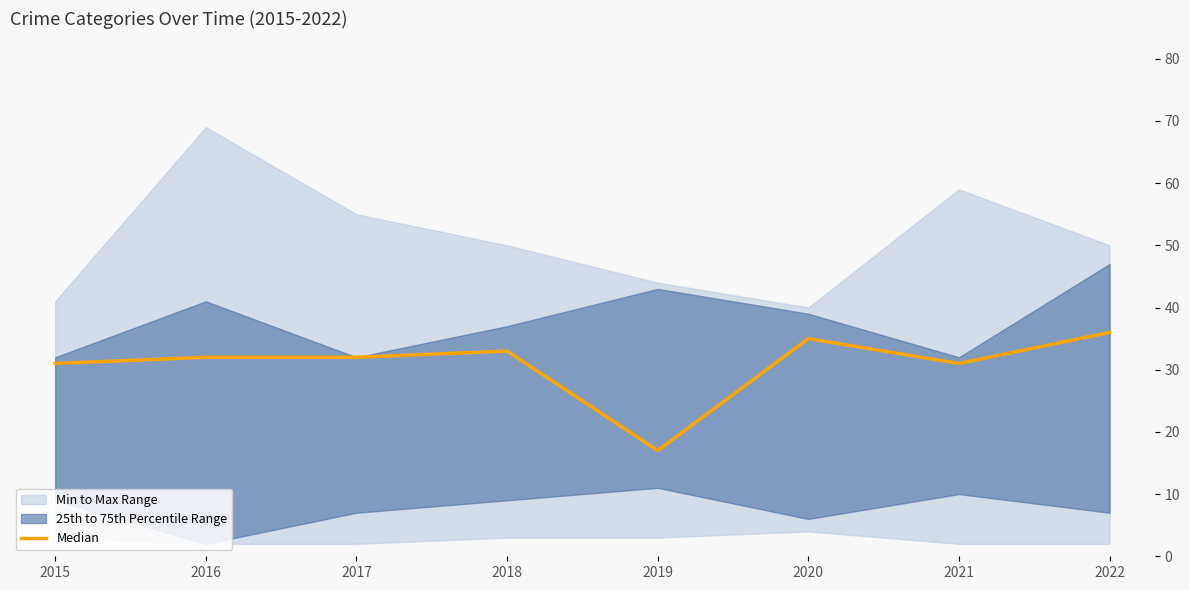

True or false: there are more than 1 points higher than both neighbors.

True